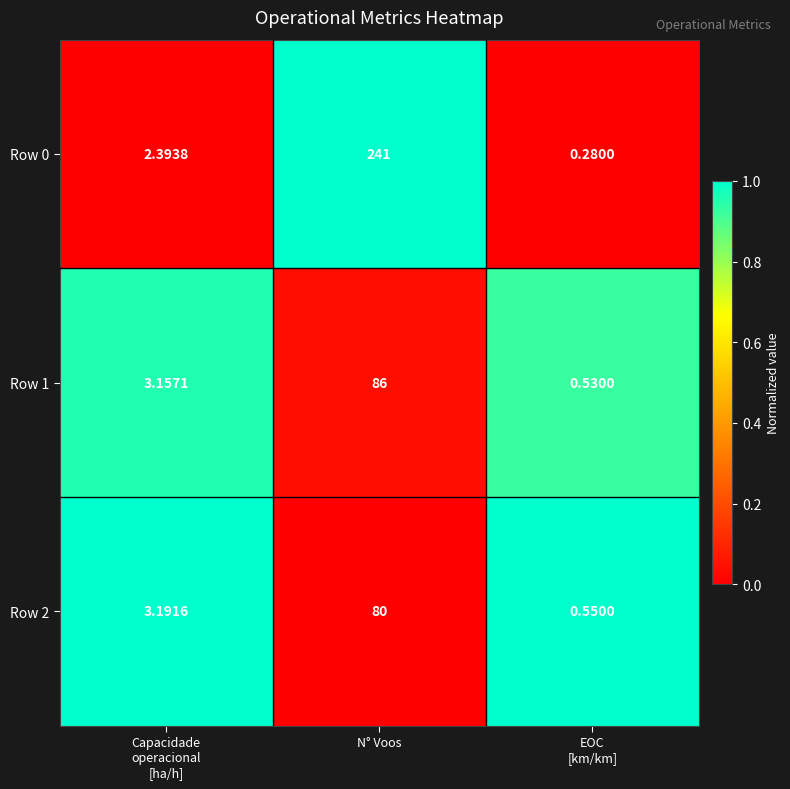

At which category does the chart reach its peak across all series?

N° Voos